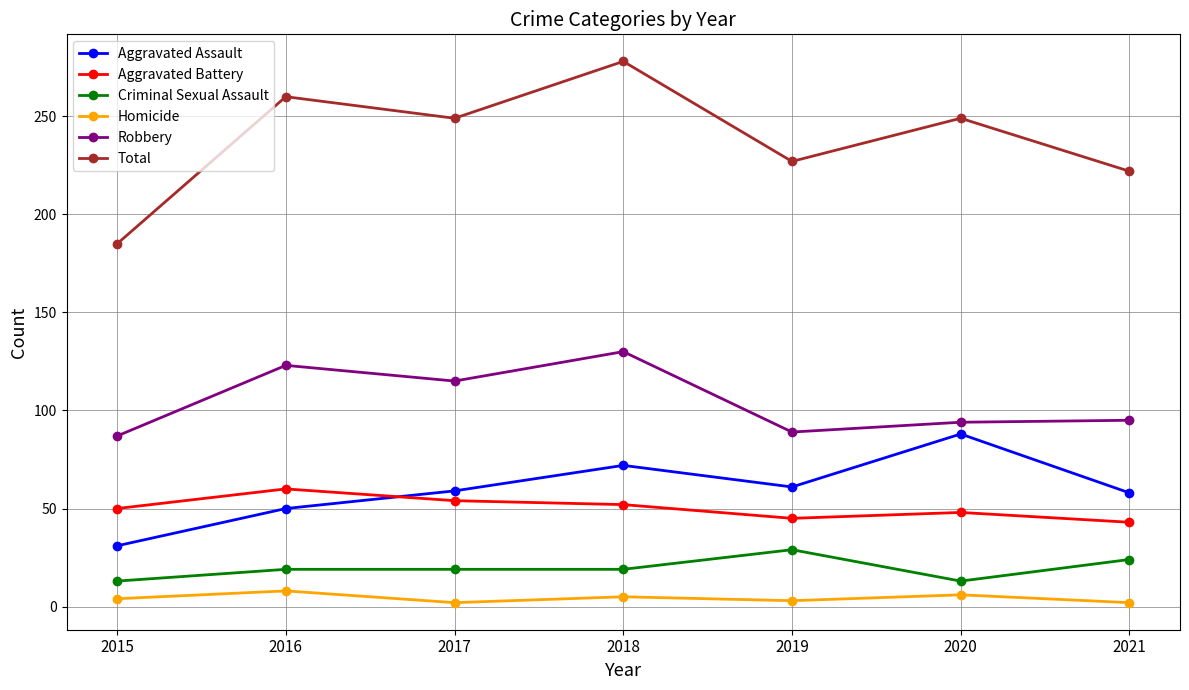

Is the value of Robbery at 2019 greater than the value of Aggravated Battery at 2021?

Yes